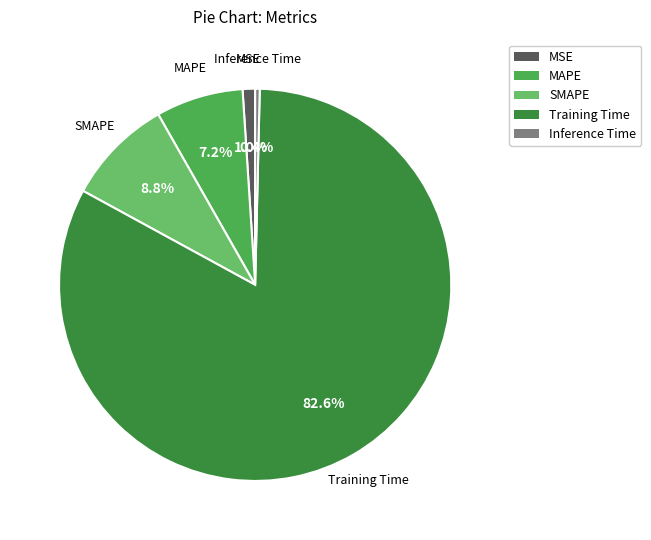

True or false: Training Time accounts for 83% of the total.

True